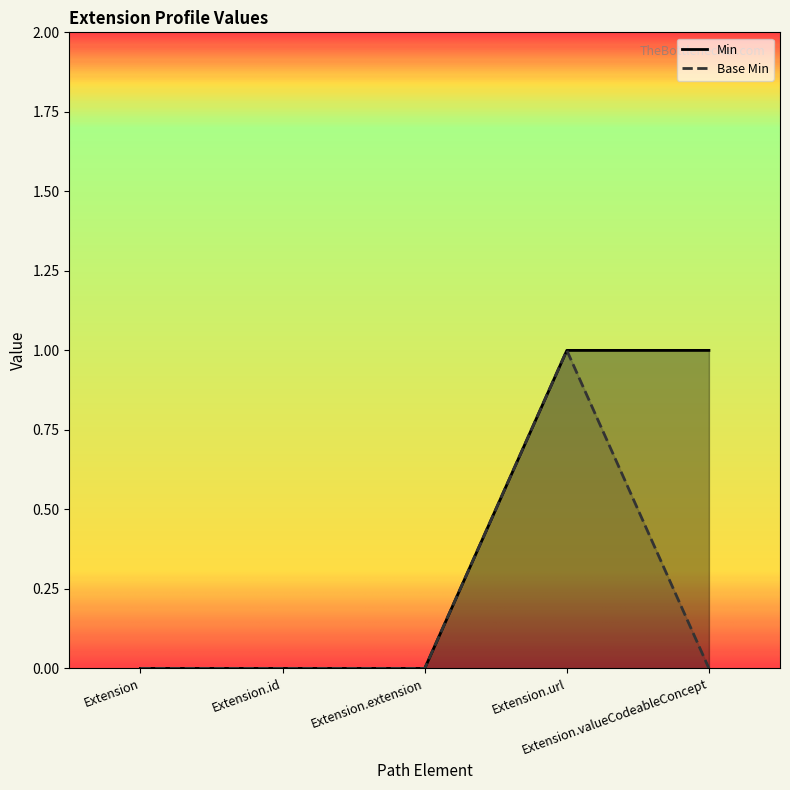

True or false: Base Min and Min cross at least once.

False